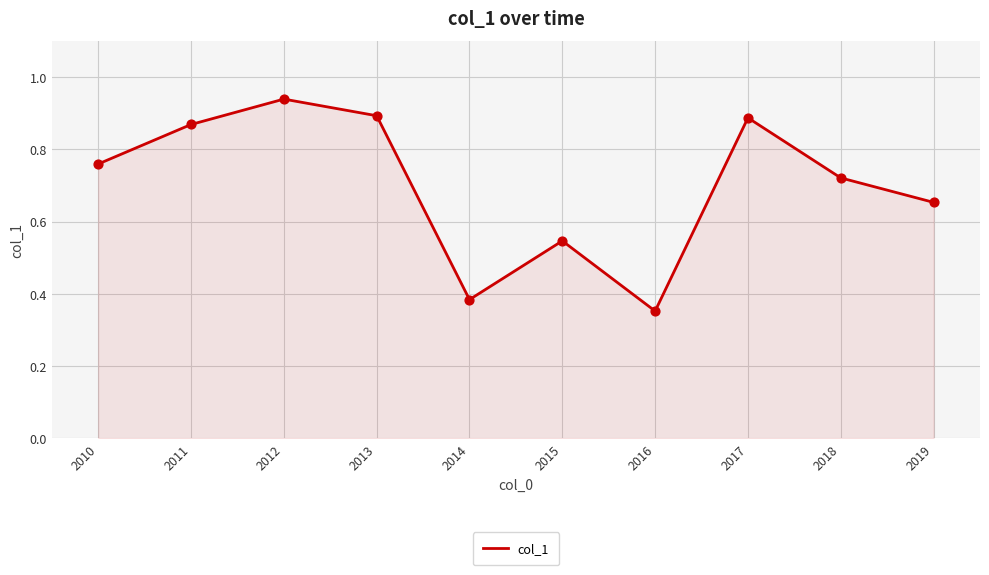

What is the change in value from 2013 to 2015?

-0.3